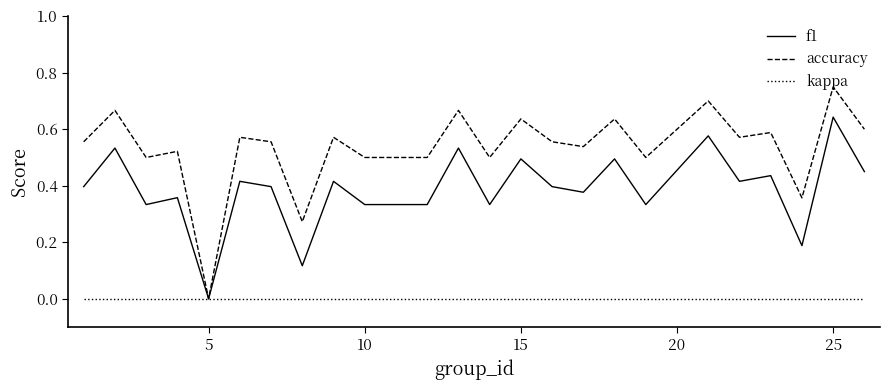

Which series has the widest spread of values?

accuracy